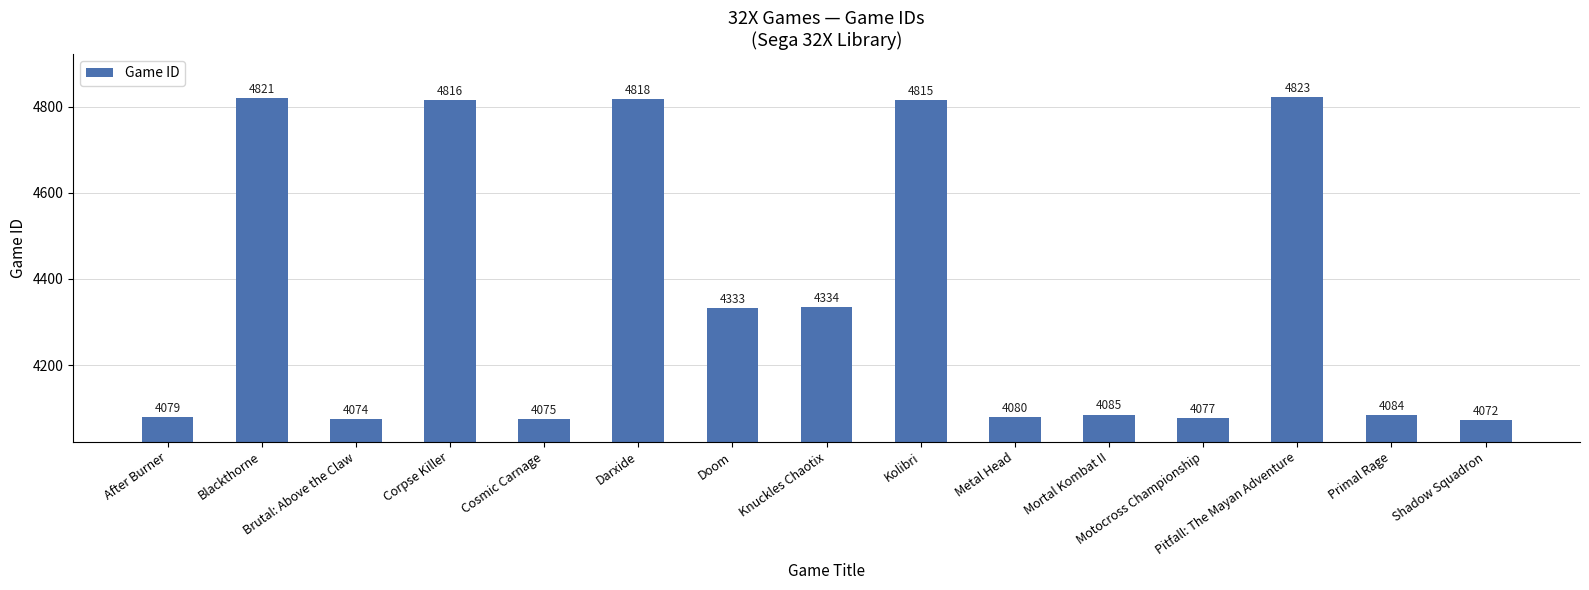

What is the difference between the second highest and second lowest values?

747